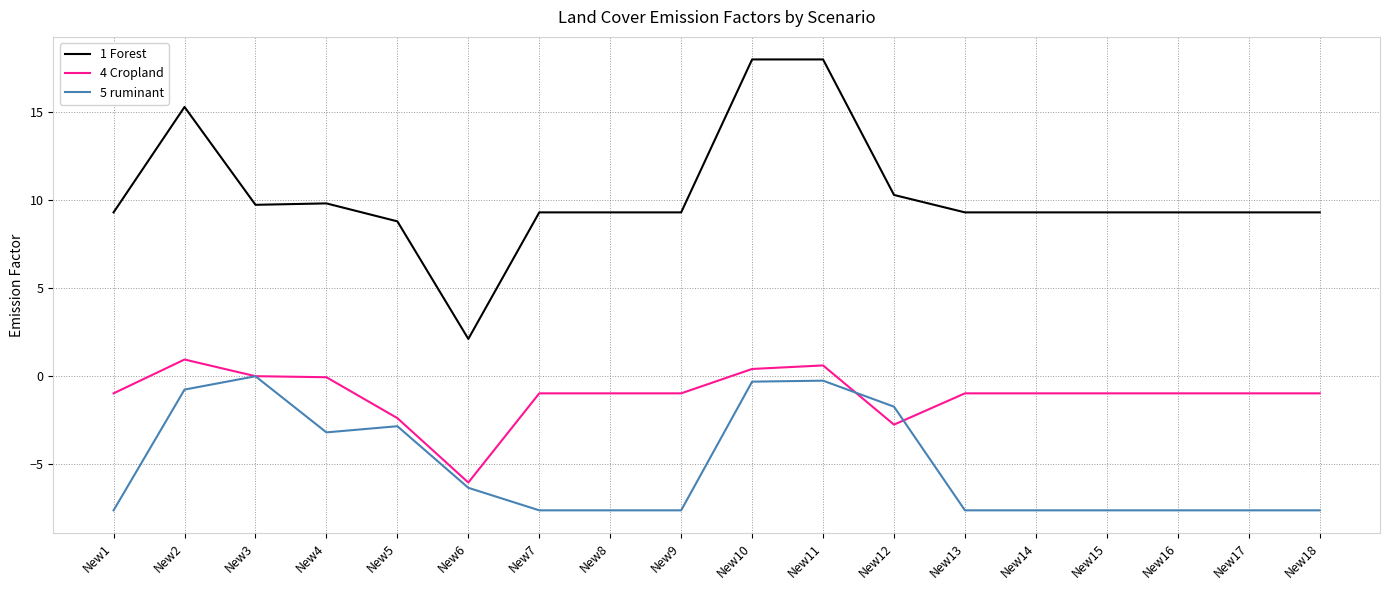

True or false: 4 Cropland and 1 Forest cross at least once.

False